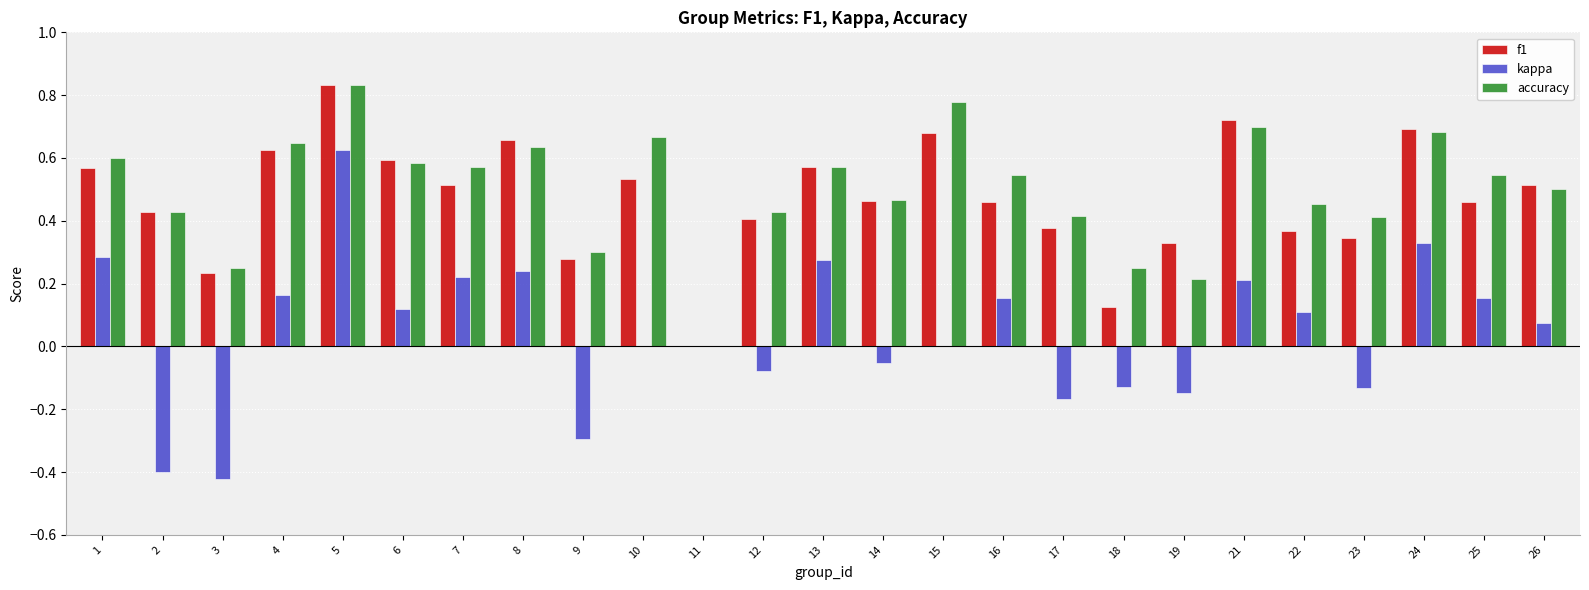

Is the value of accuracy at 24 greater than the value of f1 at 23?

Yes